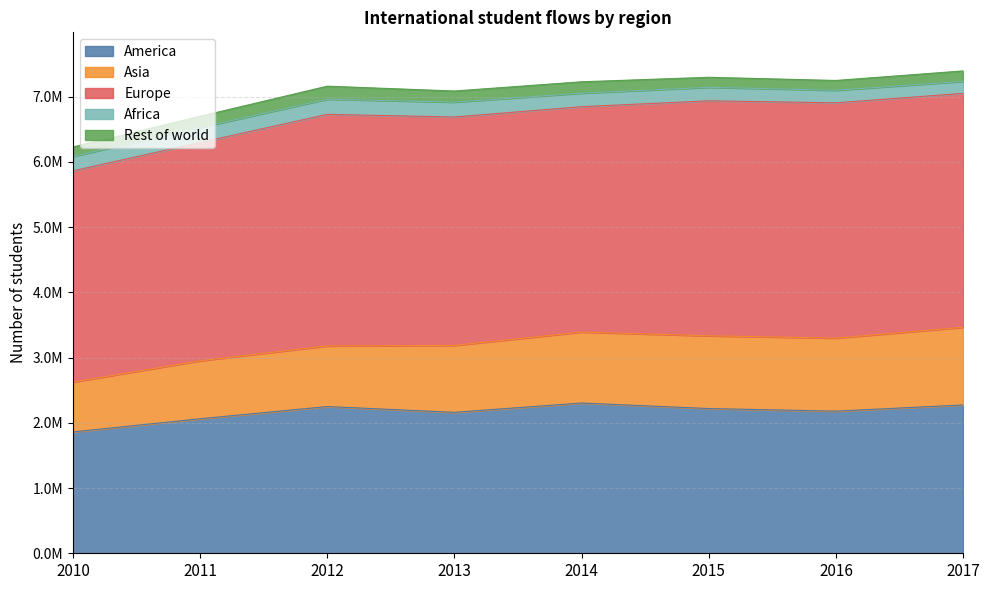

Which category has the highest value in the Rest of world series?

2012